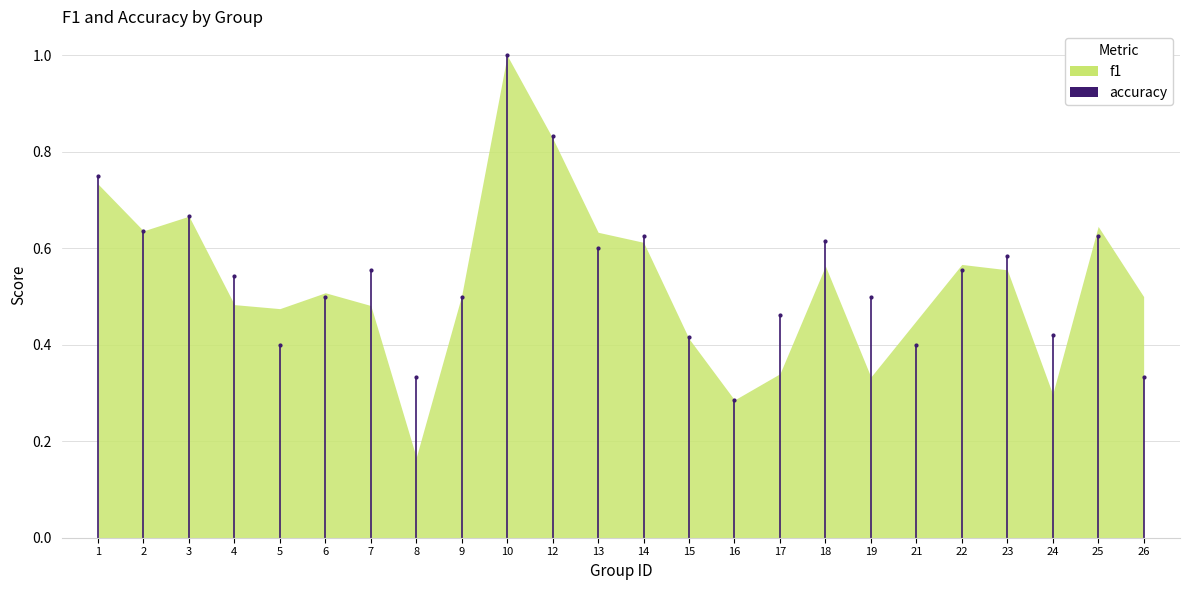

The accuracy series shows 0.3 at 16. True or false?

True